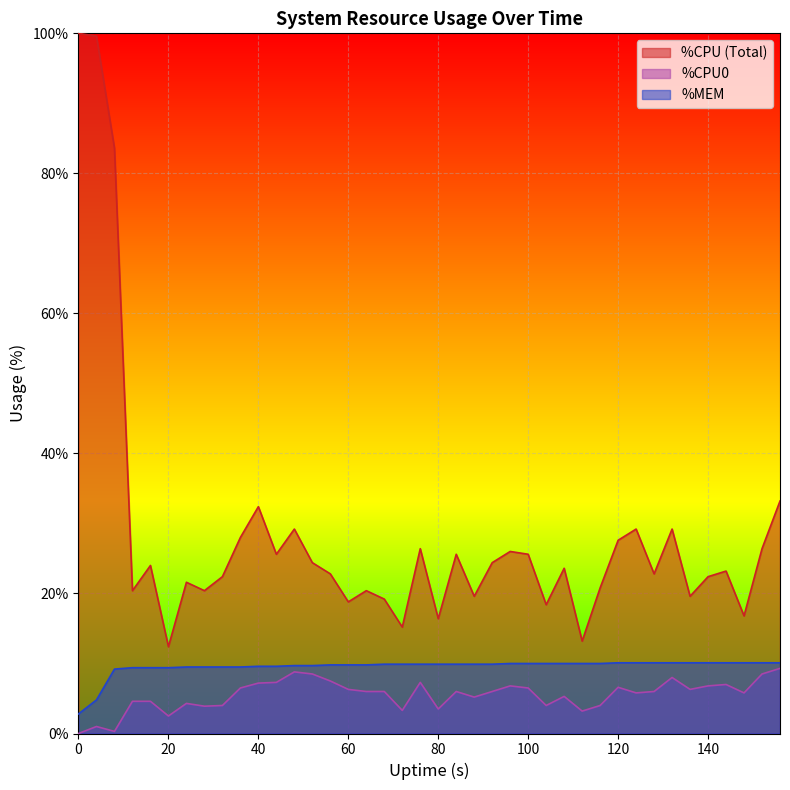

What are all the series names shown in the legend?

%CPU (Total), %CPU0, %MEM